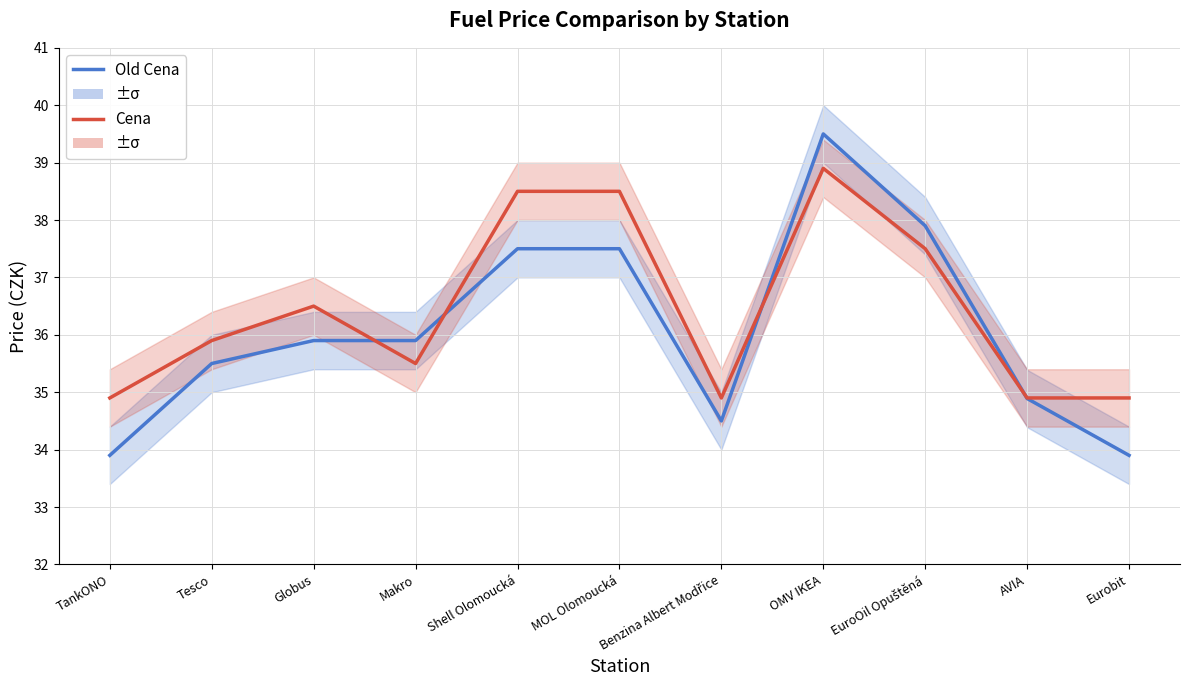

What is the label of the 3rd point from the right?

EuroOil Opuštěná